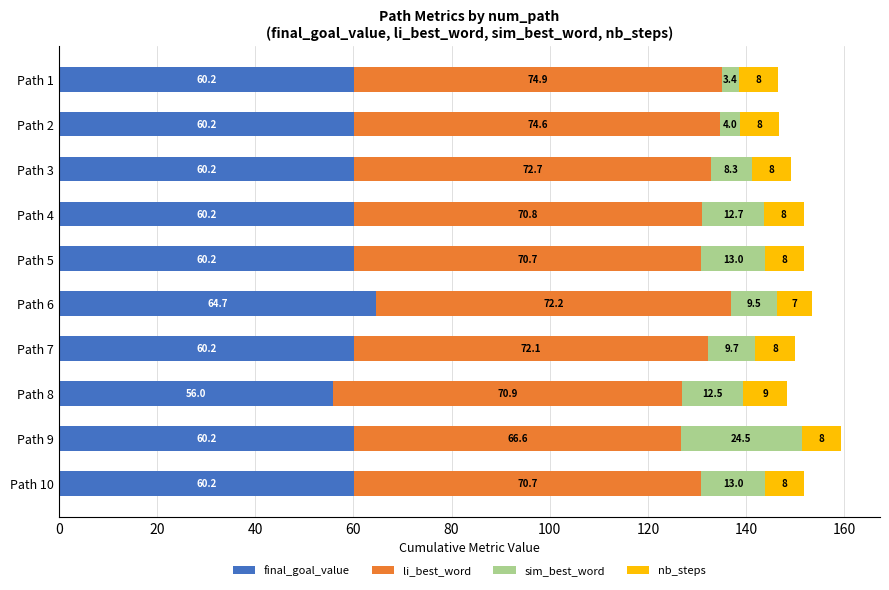

What is the highest value of the final_goal_value series?

64.7